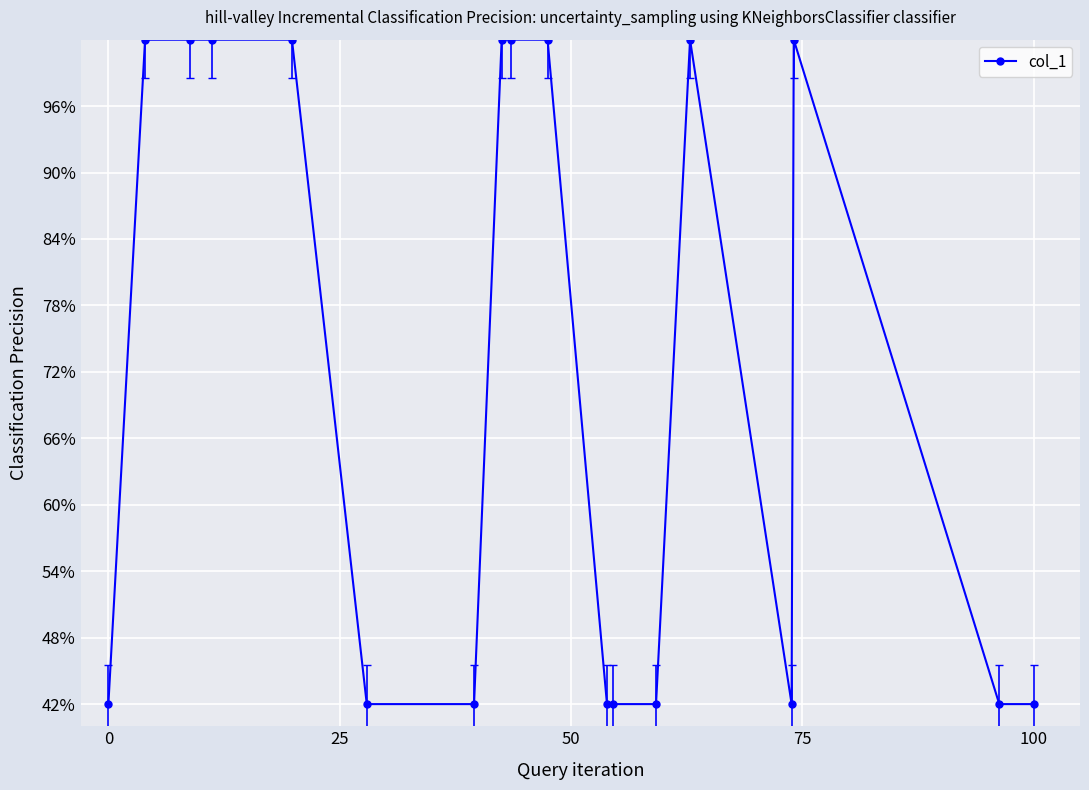

True or false: the data has more than 1 interior local peaks.

True